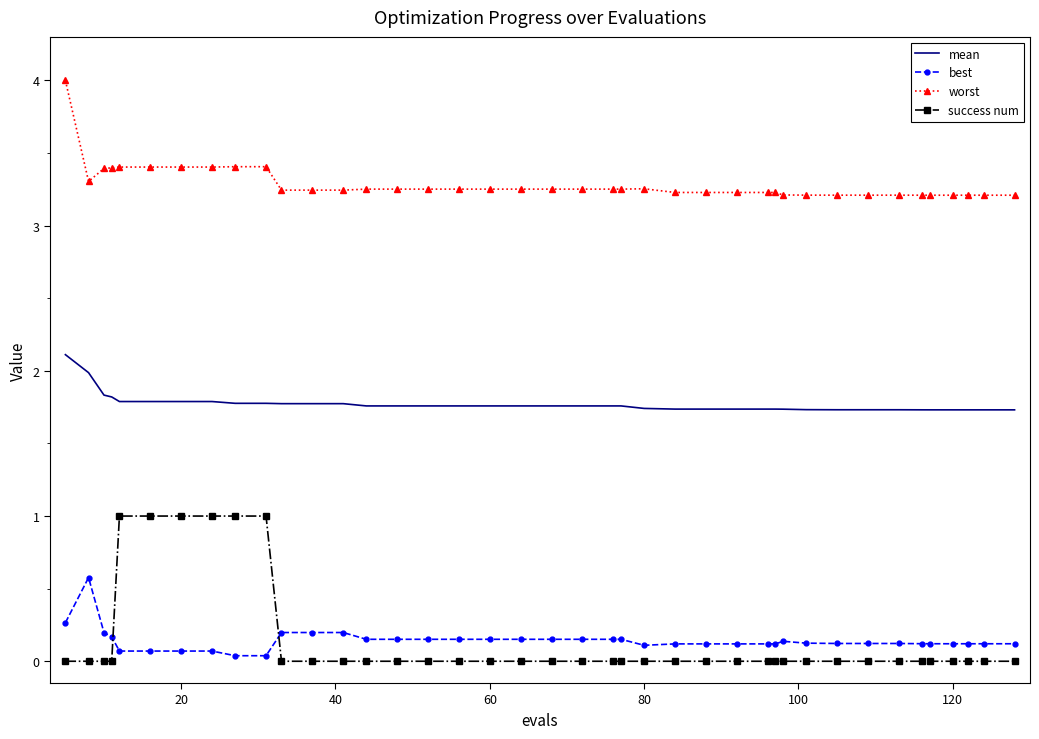

What is the greatest value displayed?

4.0